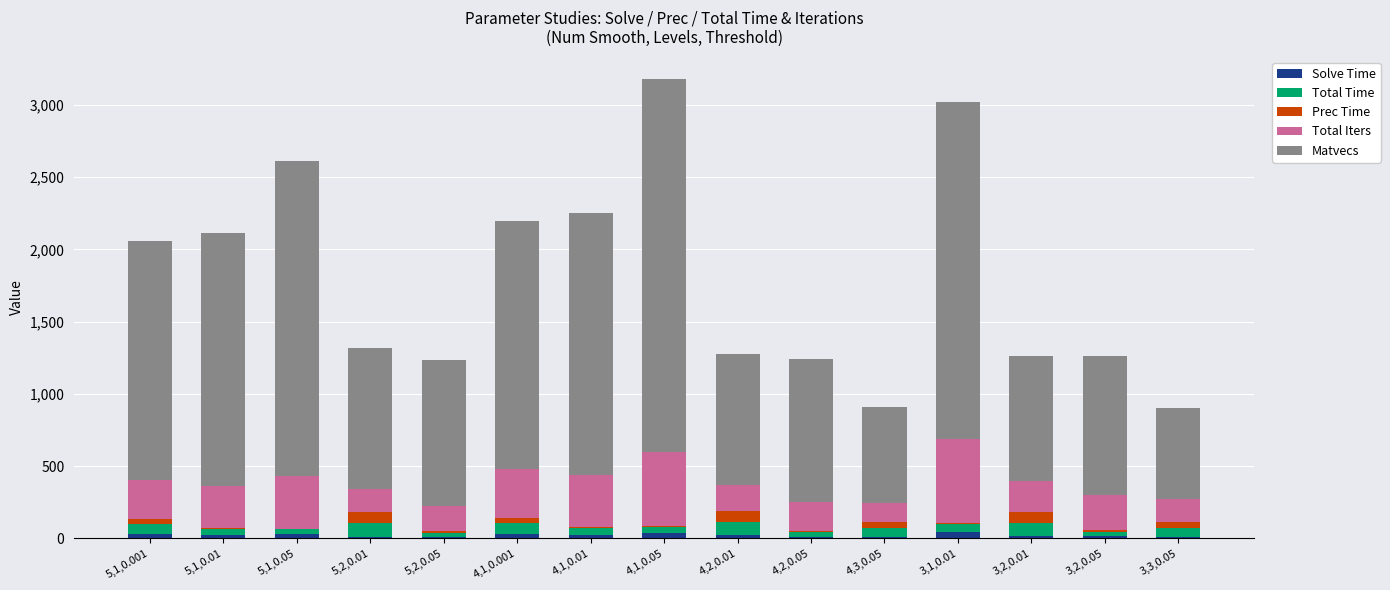

What is the sum of all Solve Time values?

331.9